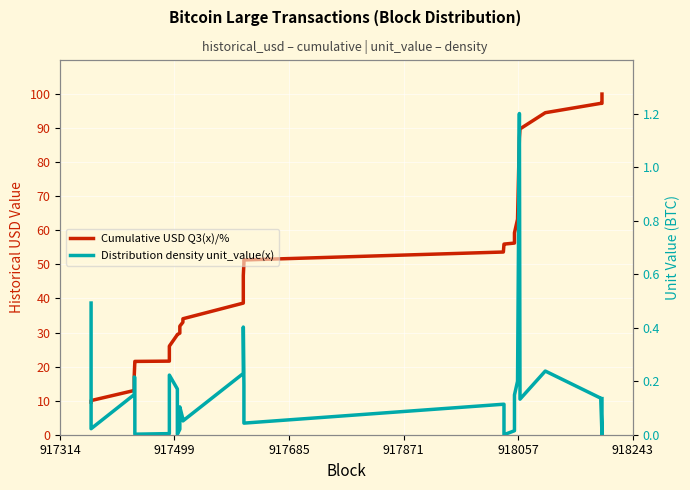

Which series has the widest spread of values?

Cumulative USD Q3(x)/%